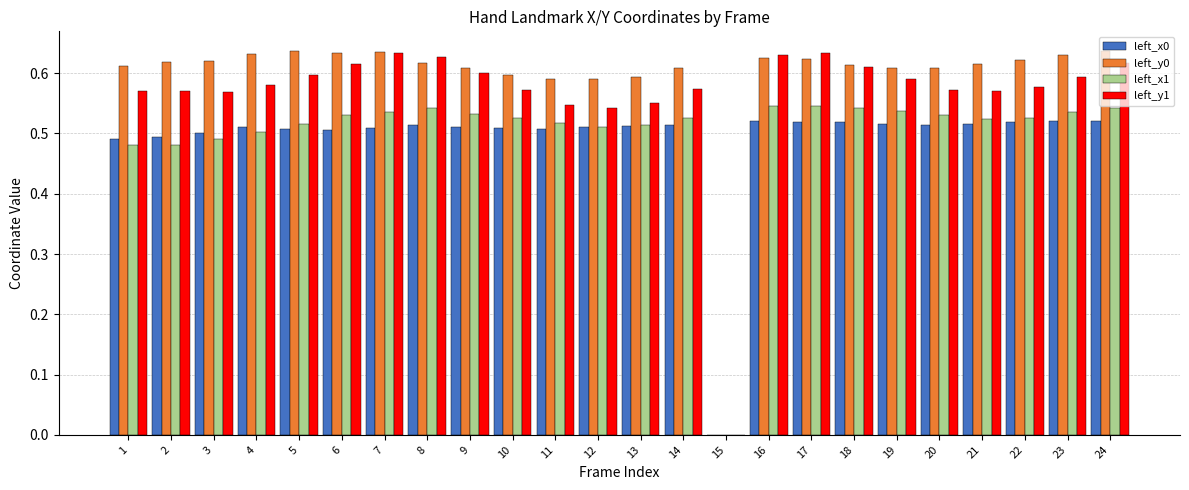

How many series are shown in this chart?

4